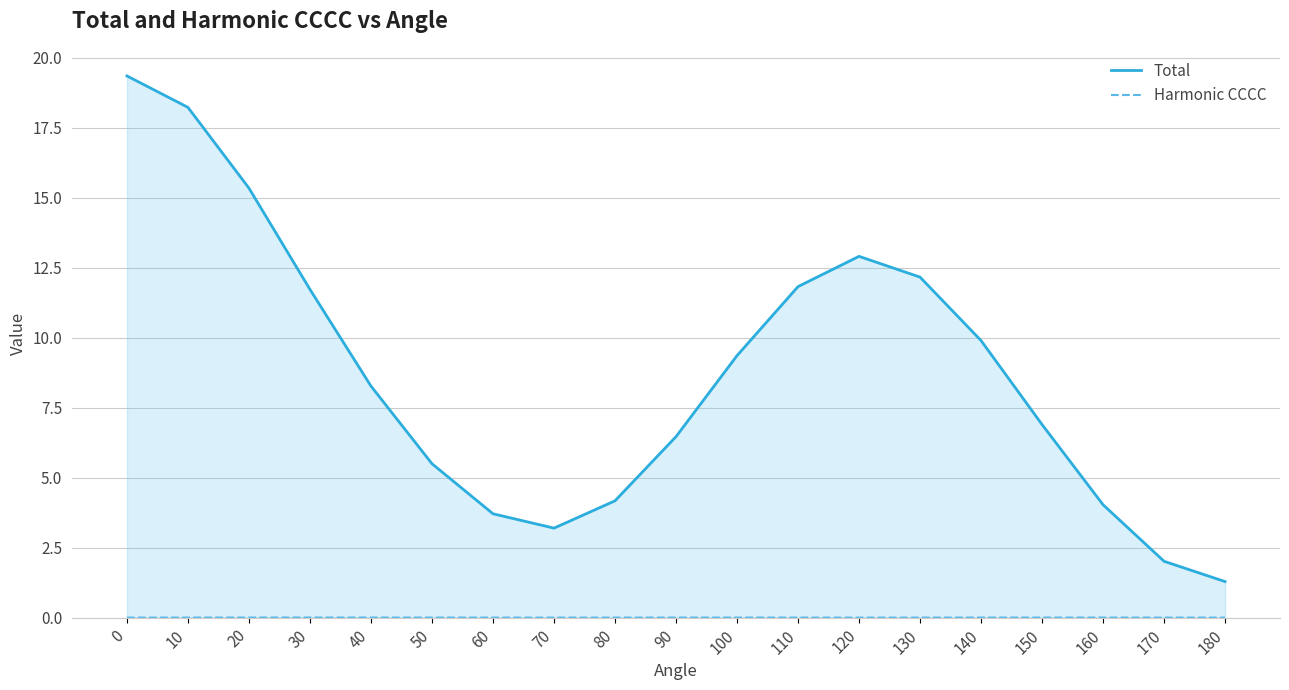

Does the chart display data point markers on the line(s)?

No